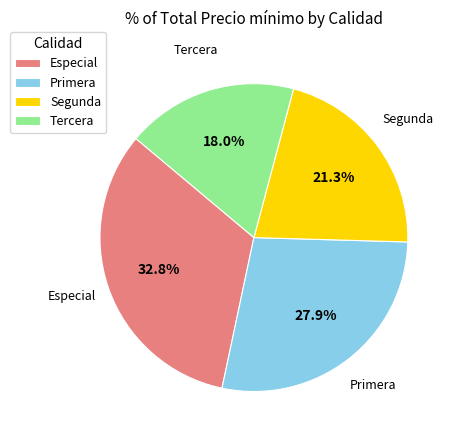

Which has a higher value, Tercera or Segunda?

Segunda